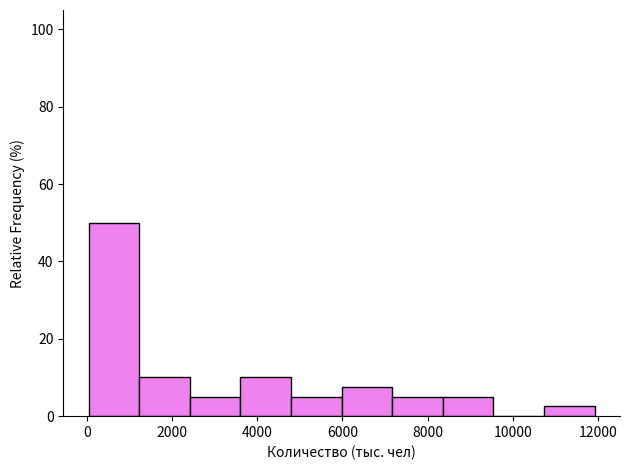

Which range on the x-axis has the tallest bar?

0 to 1200